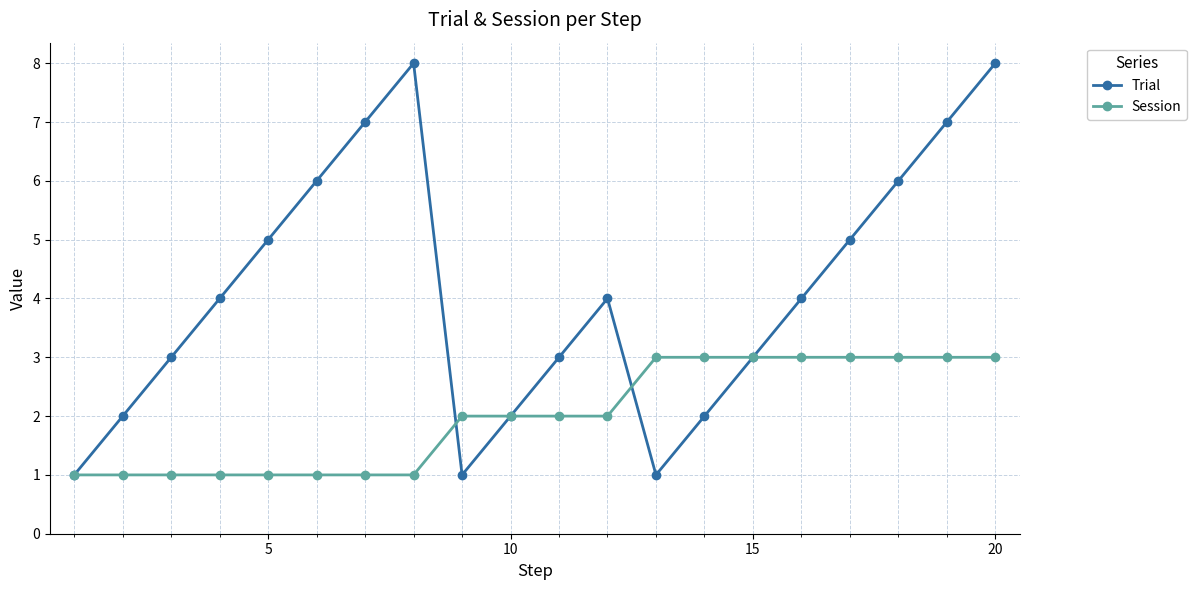

True or false: Trial has more than 2 points higher than both neighbors.

False